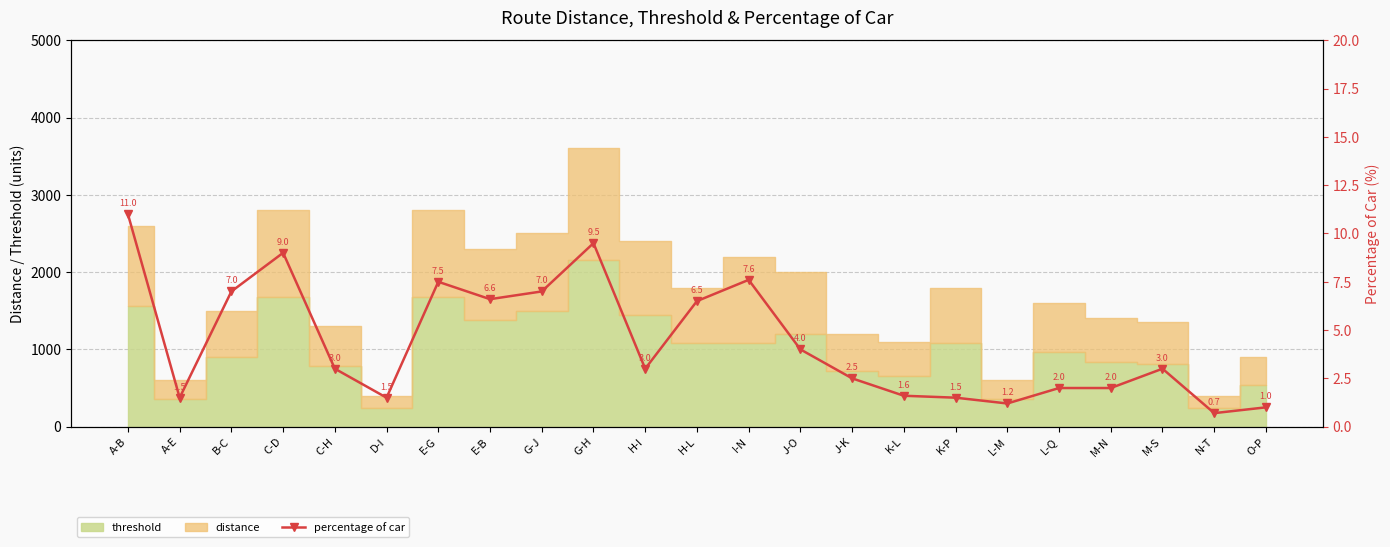

List the labels in order of value, largest first.

A-B, G-H, C-D, I-N, E-G, B-C, G-J, E-B, H-L, J-O, C-H, H-I, M-S, J-K, L-Q, M-N, K-L, A-E, D-I, K-P, L-M, O-P, N-T